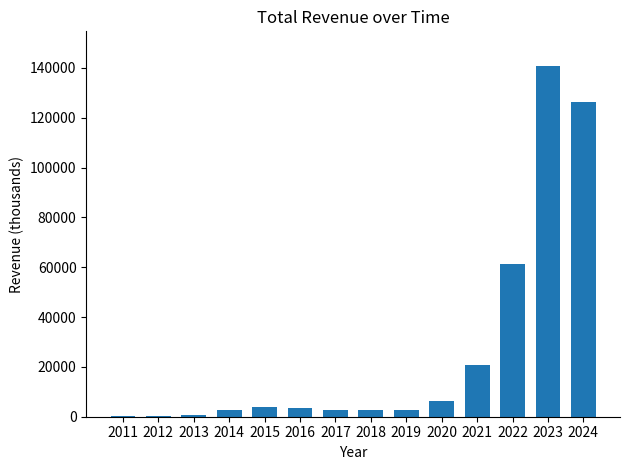

Is it true that the value at 2022 is 61100?

True